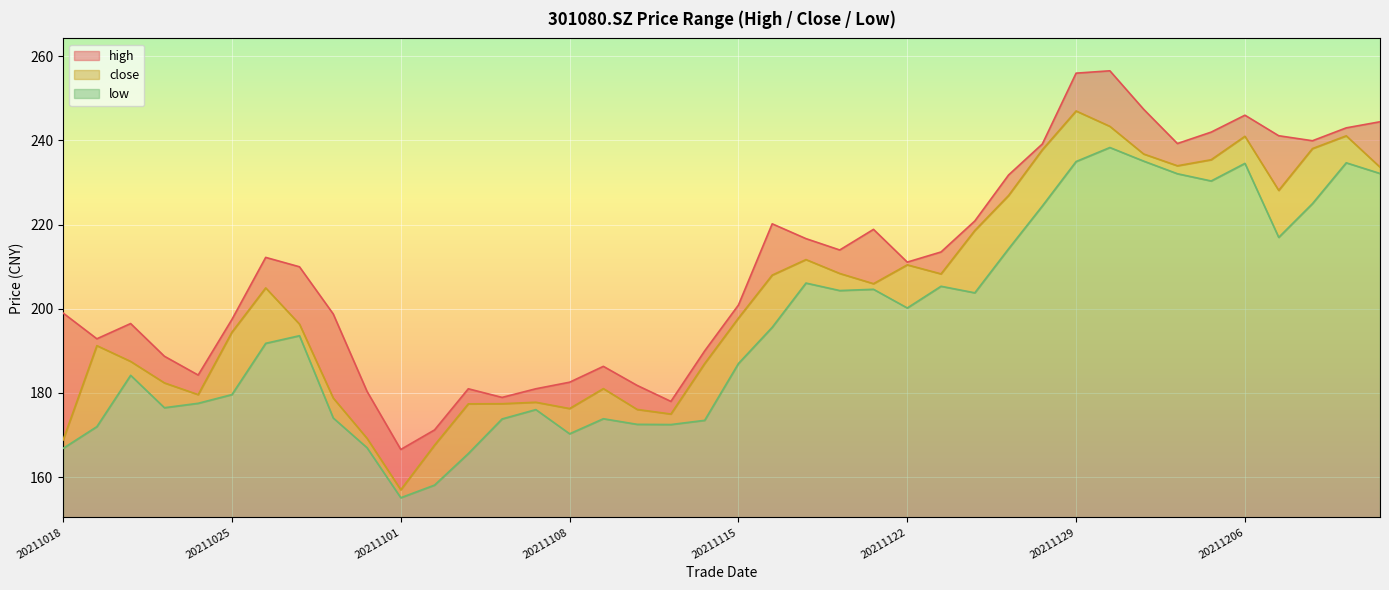

What is the maximum value for low?

87.9